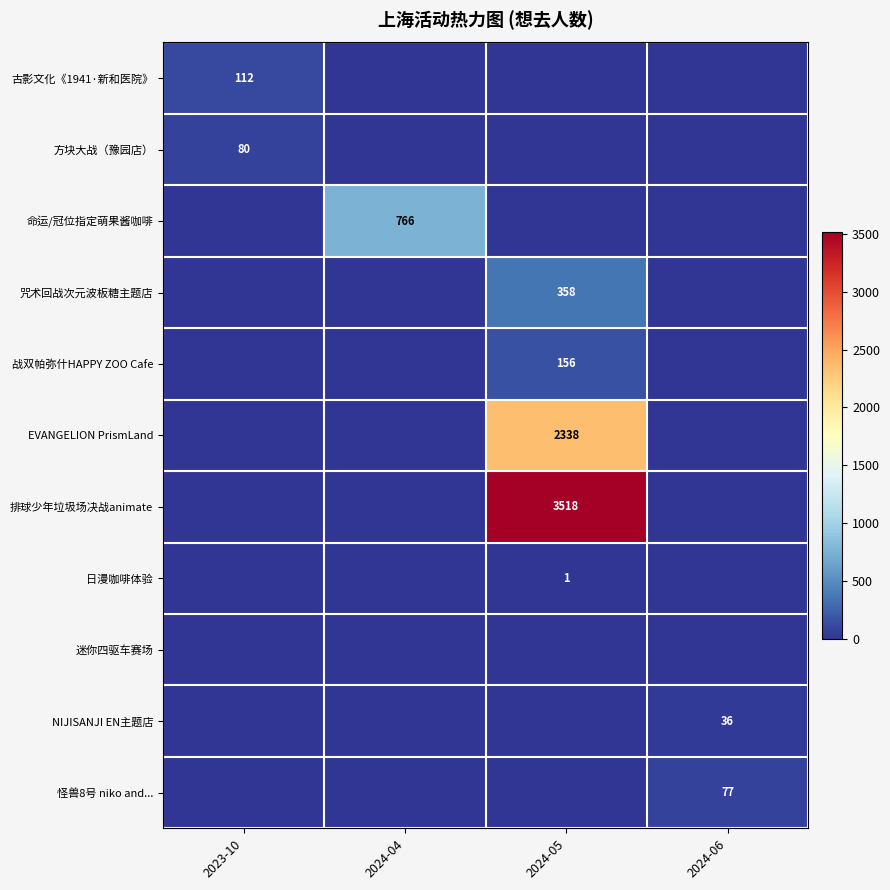

List the series in order of their peak value, highest first.

排球少年垃圾场决战animate, EVANGELION PrismLand, 命运/冠位指定萌果酱咖啡, 咒术回战次元波板糖主题店, 战双帕弥什HAPPY ZOO Cafe, 古影文化《1941·新和医院》, 方块大战（豫园店）, 怪兽8号 niko and..., NIJISANJI EN主题店, 日漫咖啡体验, 迷你四驱车赛场